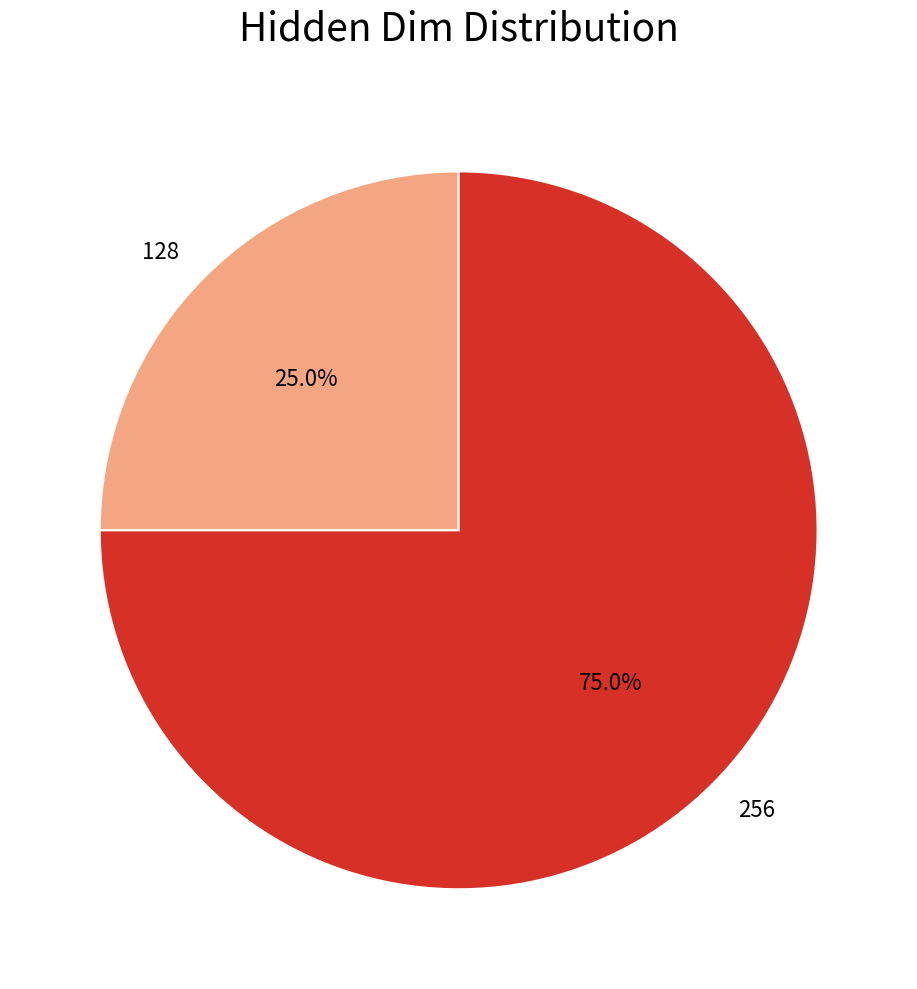

What is the total percentage of 128 and 256?

100.0%